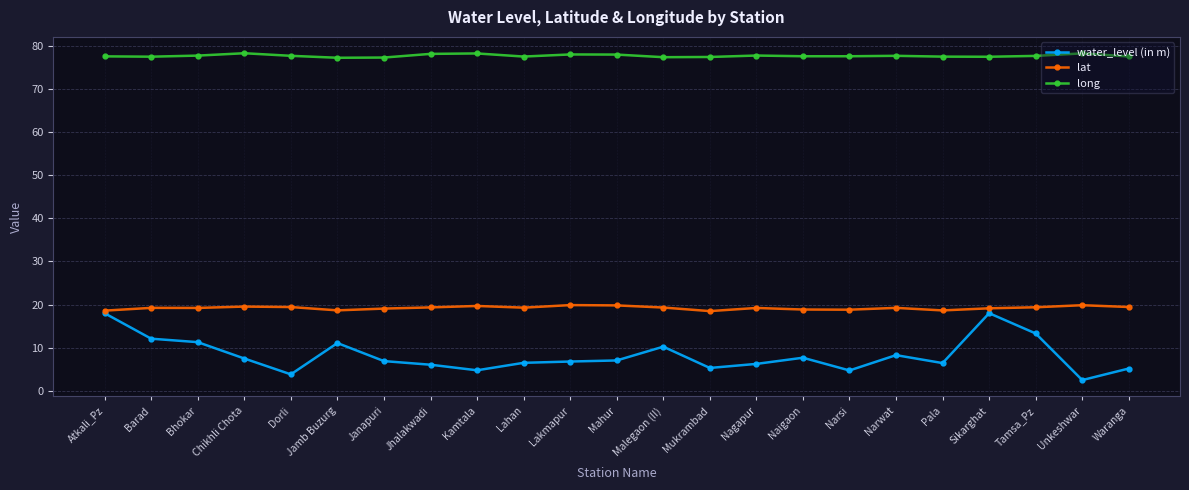

True or false: water_level (in m) and long intersect in this chart.

False